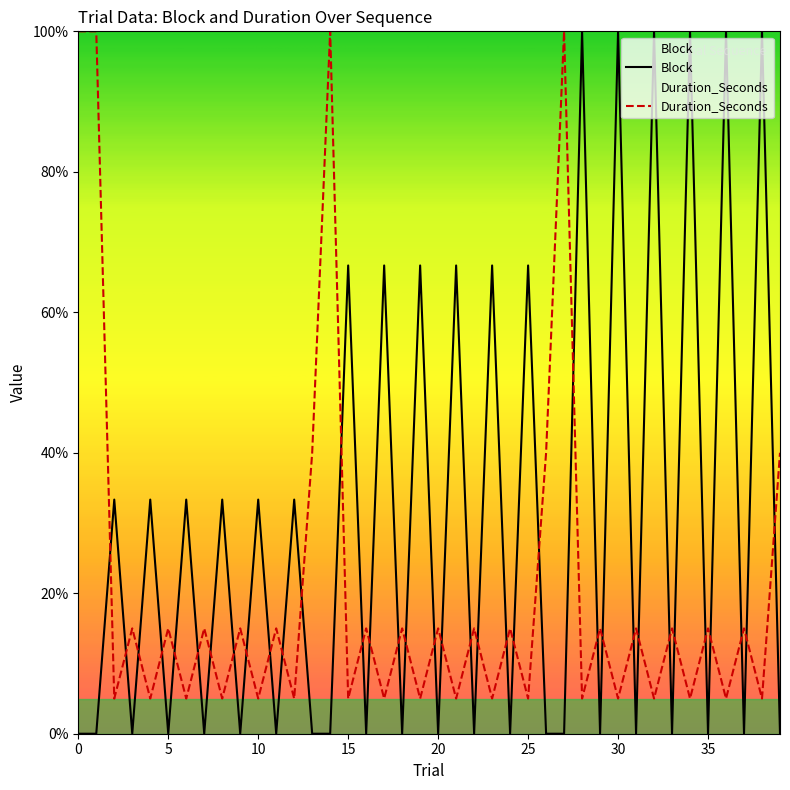

True or false: Duration_Seconds has a value of 8.6 at 35.

False